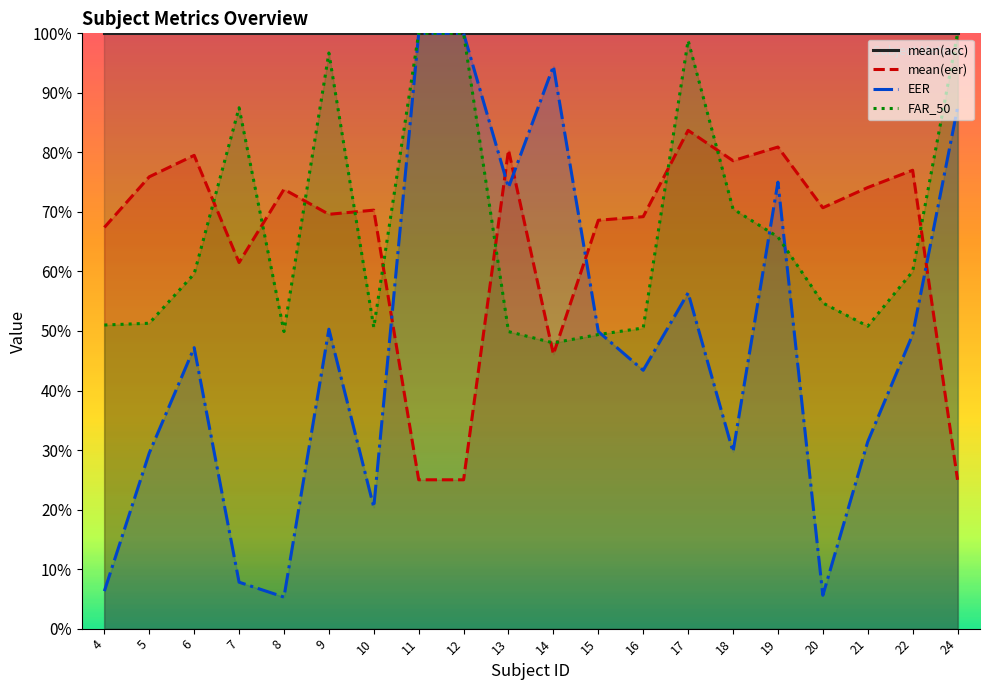

At how many categories does at least one series exceed 0?

20